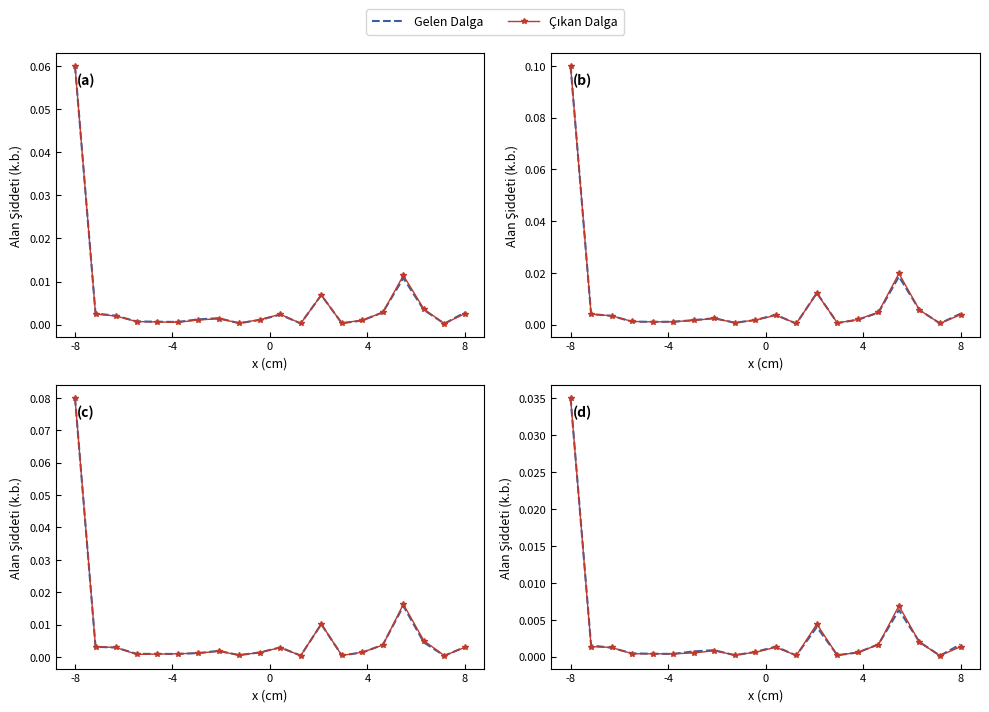

In Çıkan Dalga, how many points are higher than both neighbors (excluding endpoints)?

4